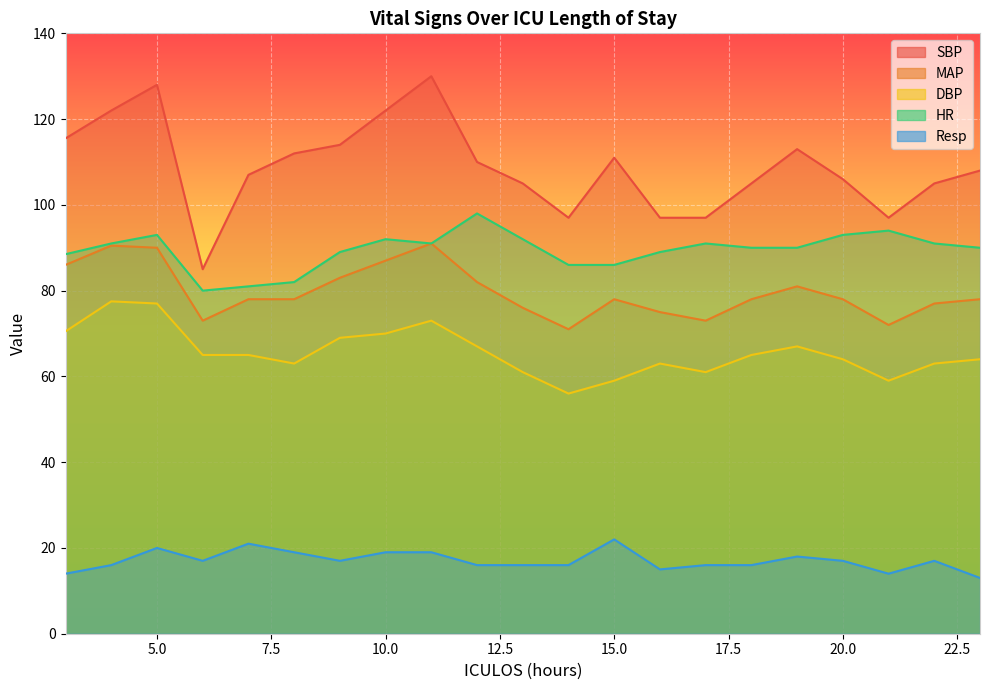

Reading left to right, extract all data points from this chart.

SBP: 115.5	122.0	128.0	85.0	107.0	112.0	114.0	122.0	130.0	110.0	105.0	97.0	111.0	97.0	97.0	105.0	113.0	106.0	97.0	105.0	108.0
MAP: 86.0	90.5	90.0	73.0	78.0	78.0	83.0	87.0	91.0	82.0	76.0	71.0	78.0	75.0	73.0	78.0	81.0	78.0	72.0	77.0	78.0
DBP: 70.5	77.5	77.0	65.0	65.0	63.0	69.0	70.0	73.0	67.0	61.0	56.0	59.0	63.0	61.0	65.0	67.0	64.0	59.0	63.0	64.0
HR: 88.5	91.0	93.0	80.0	81.0	82.0	89.0	92.0	91.0	98.0	92.0	86.0	86.0	89.0	91.0	90.0	90.0	93.0	94.0	91.0	90.0
Resp: 14.0	16.0	20.0	17.0	21.0	19.0	17.0	19.0	19.0	16.0	16.0	16.0	22.0	15.0	16.0	16.0	18.0	17.0	14.0	17.0	13.0